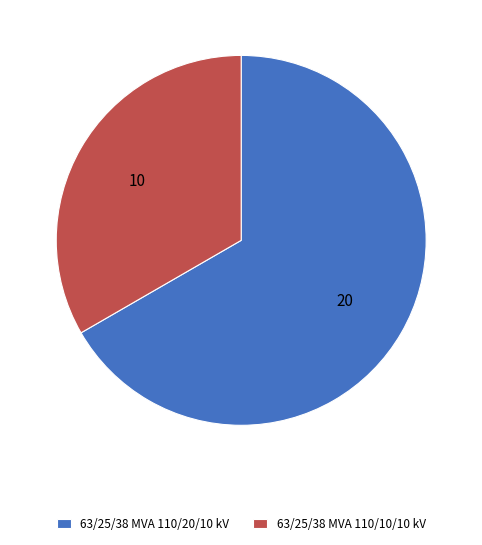

Rank the categories by value from lowest to highest.

63/25/38 MVA 110/10/10 kV, 63/25/38 MVA 110/20/10 kV